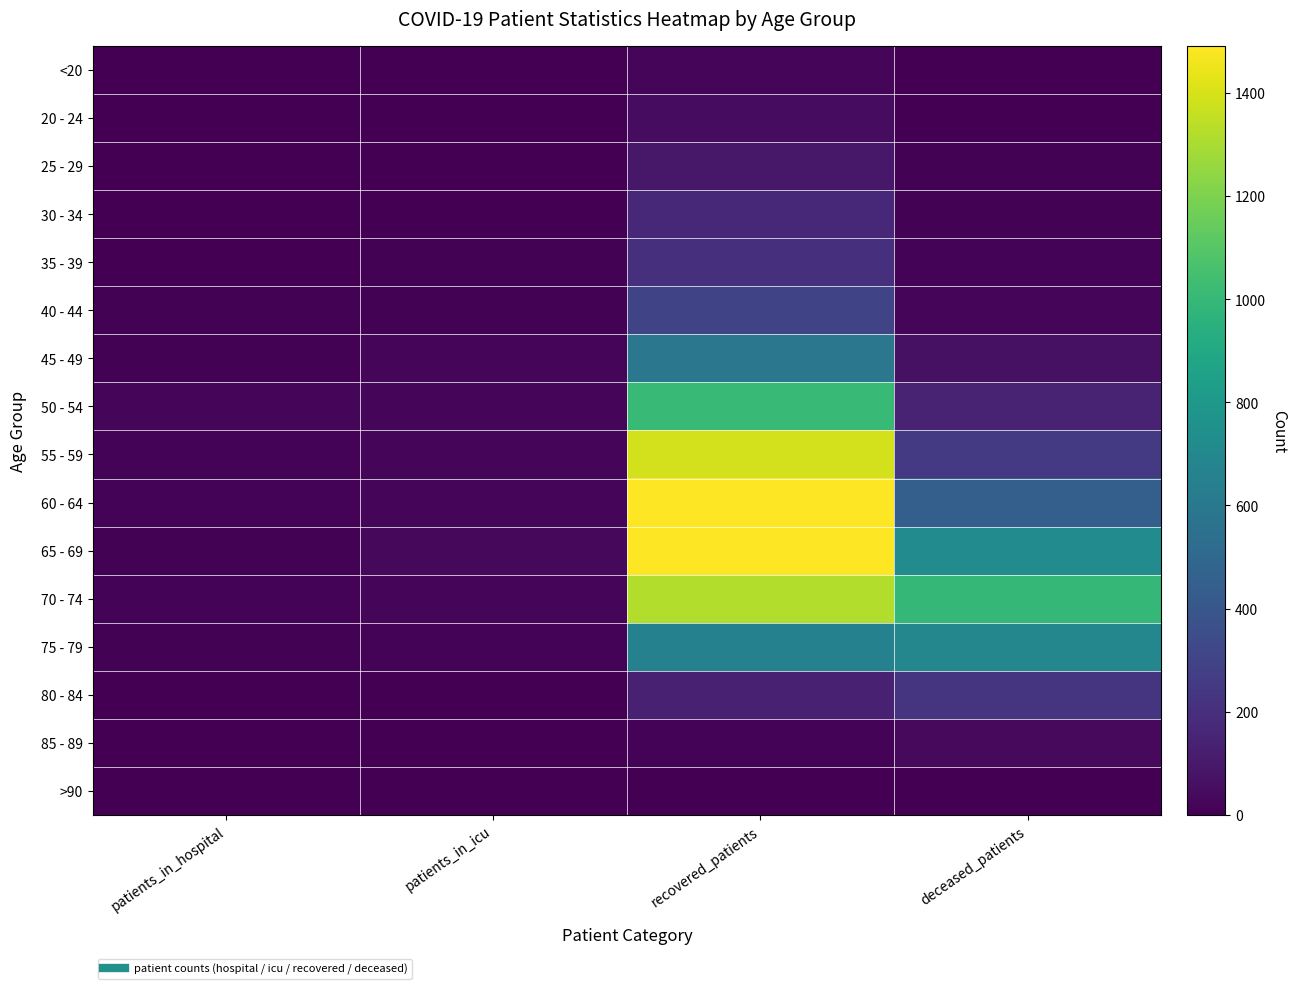

Between deceased_patients and patients_in_icu, which is larger?

deceased_patients